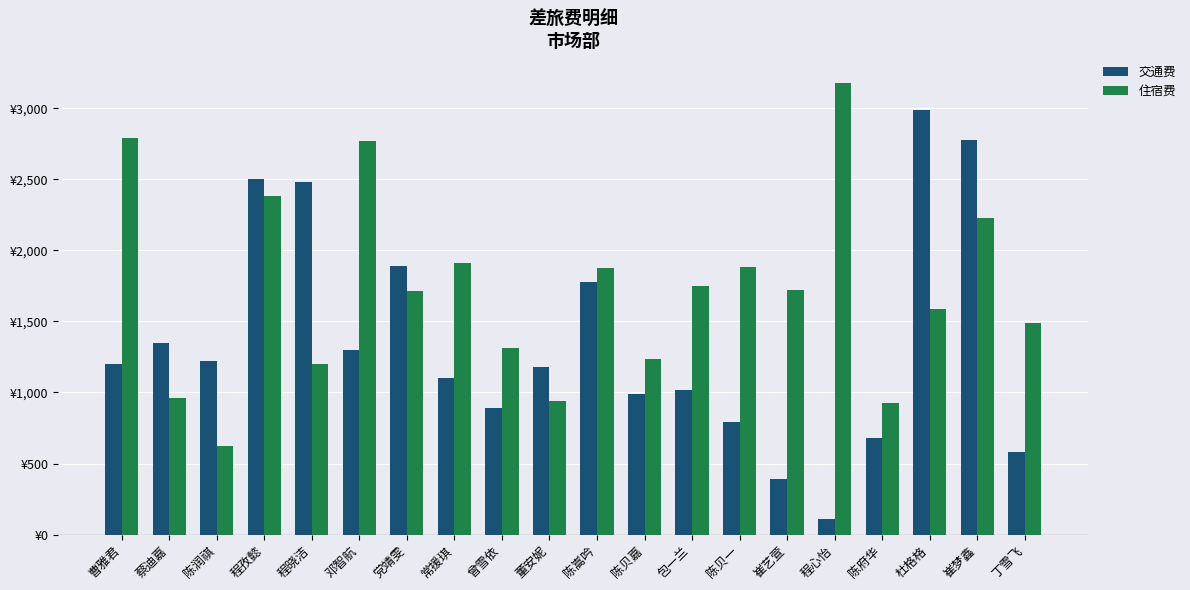

What are all the series names shown in the legend?

交通费, 住宿费